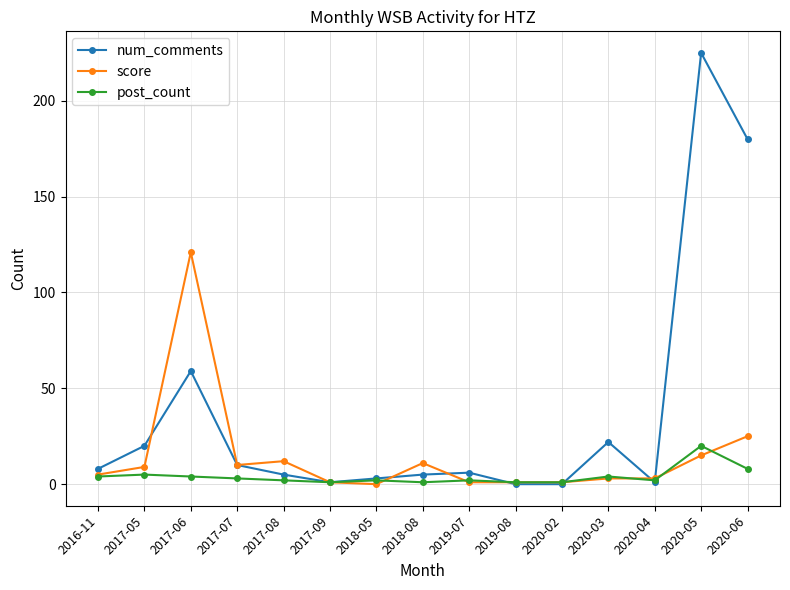

What is the greatest value displayed?

225